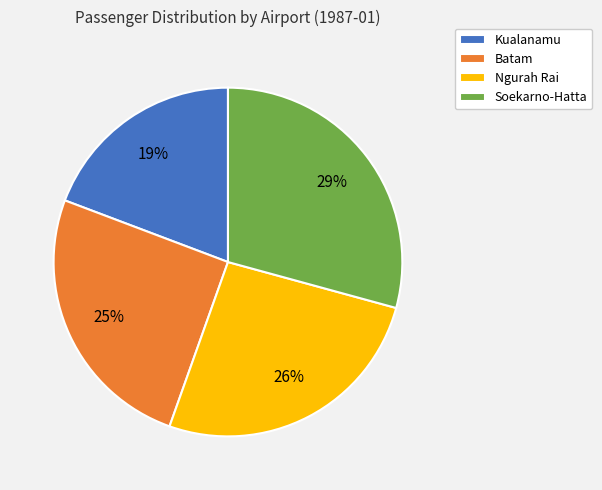

How many segments does this pie chart have?

4